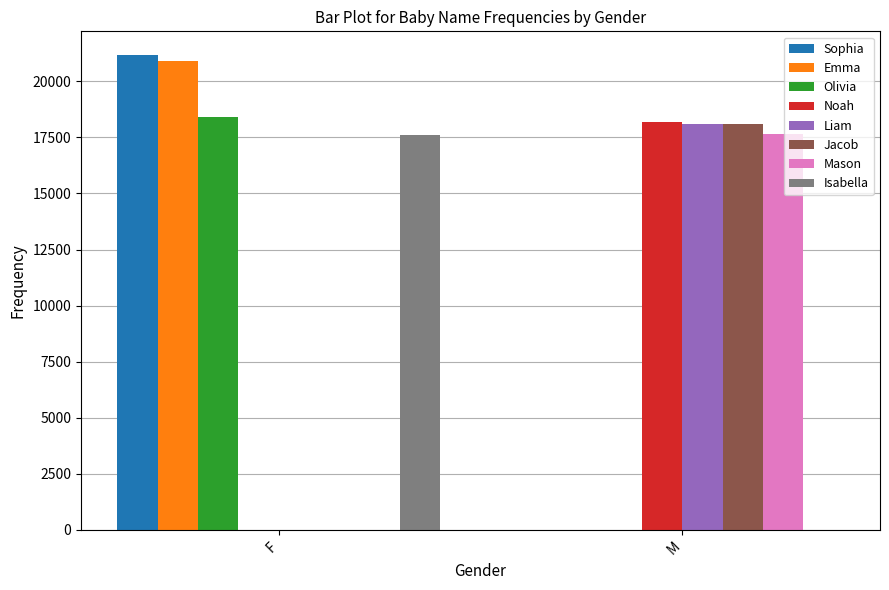

What is the sum of all Noah values?

18206